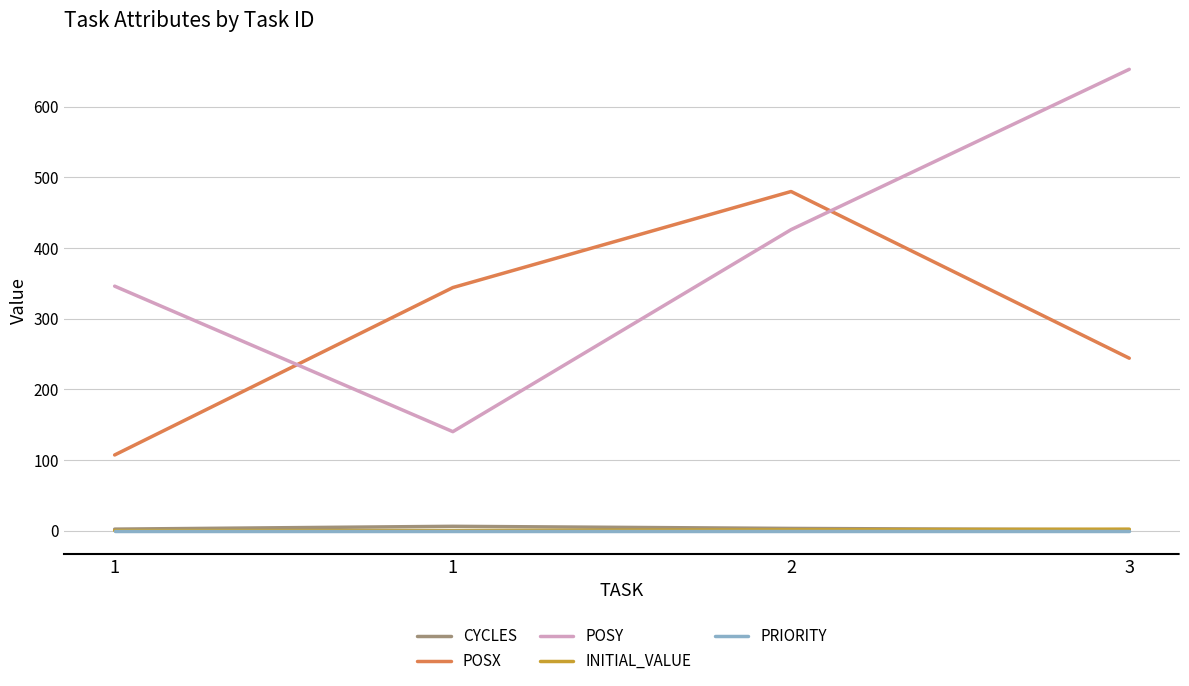

How many lines are shown in the chart?

5